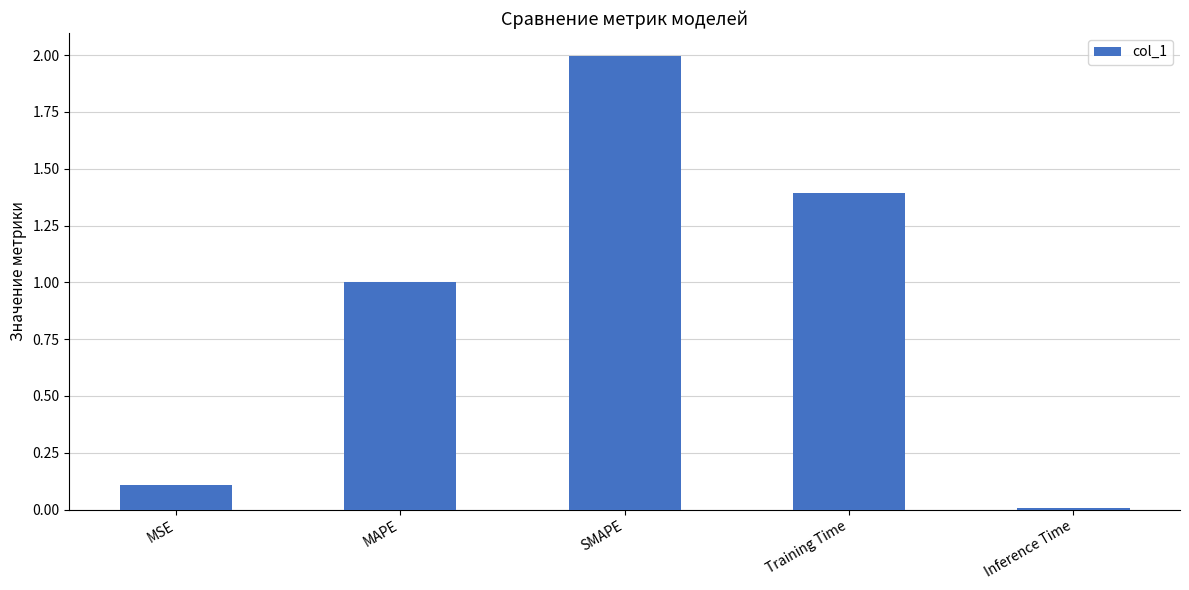

Read the value at Training Time.

1.4